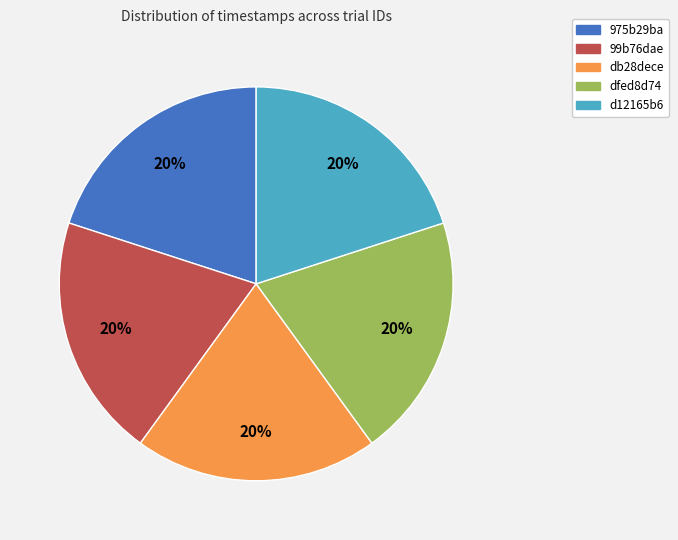

Combined, do d12165b6 and dfed8d74 account for over 50%?

No